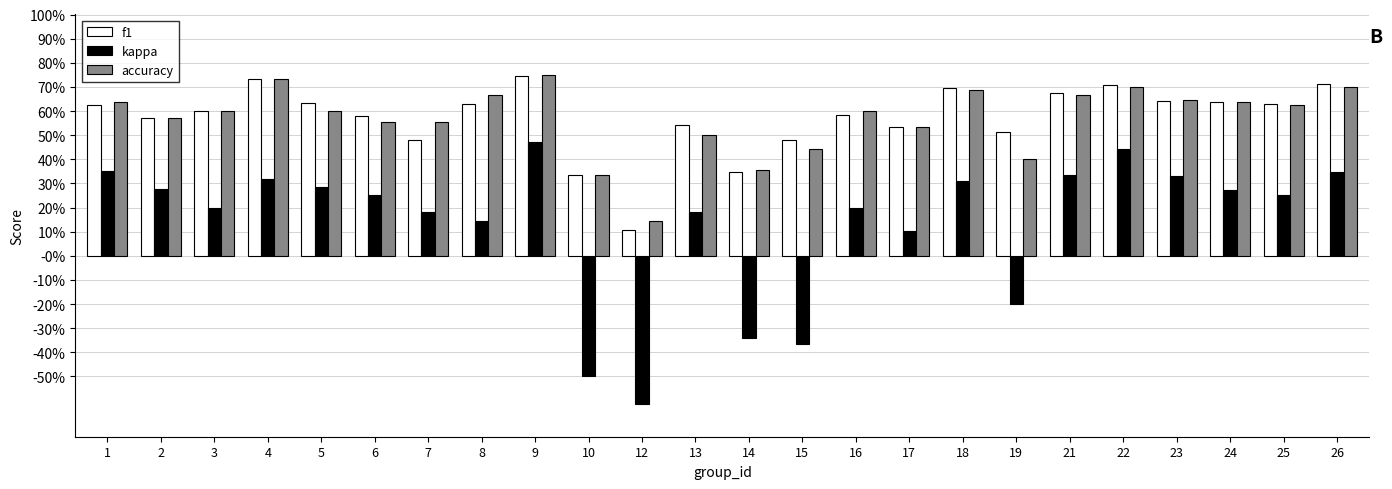

What is the difference between the highest and lowest values at 21?

0.3